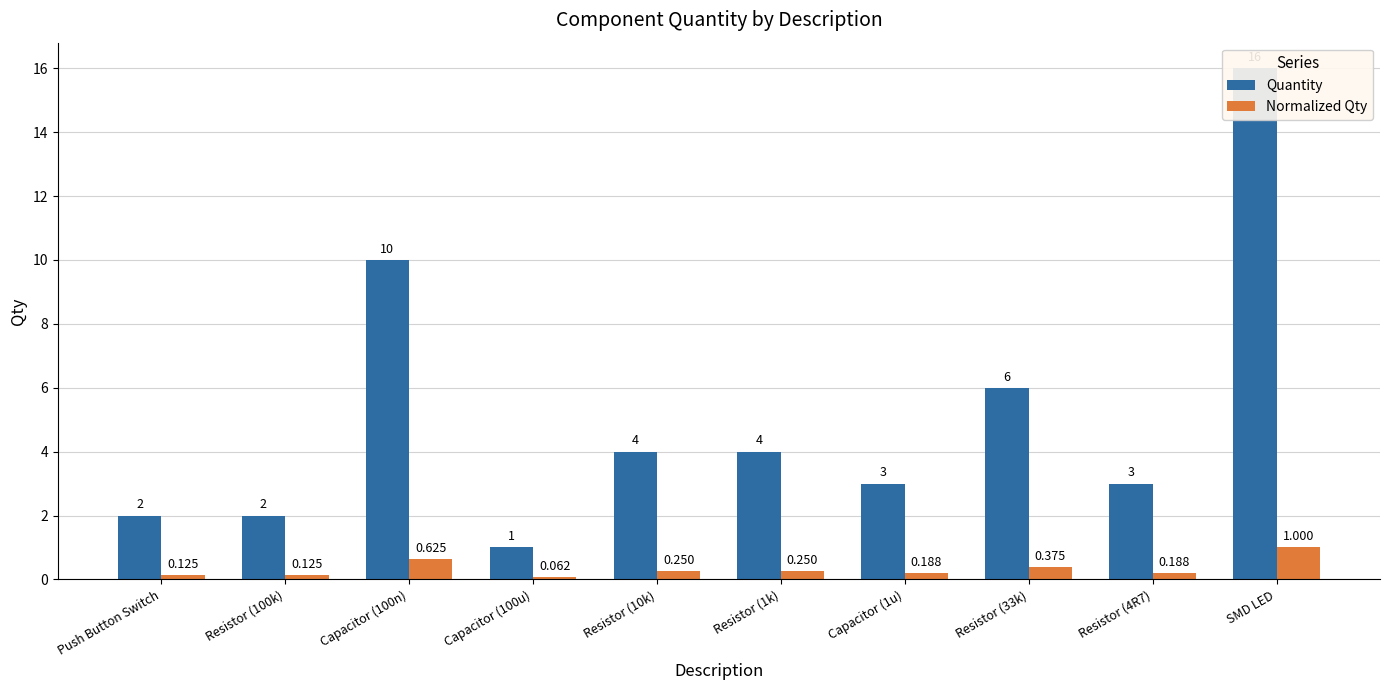

Between Resistor (33k) and Capacitor (1u), which is larger?

Resistor (33k)